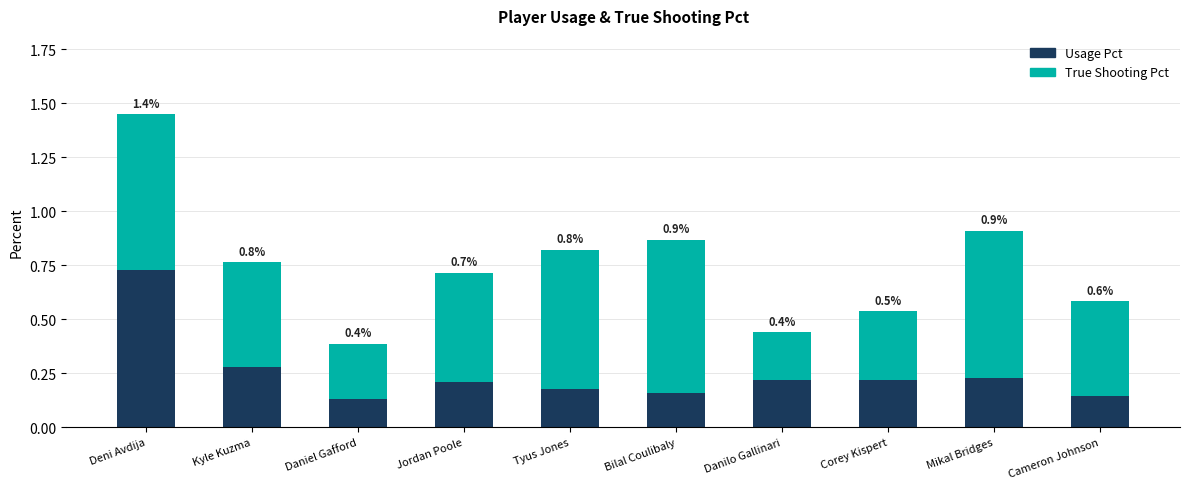

What is the maximum value for Usage Pct?

0.7